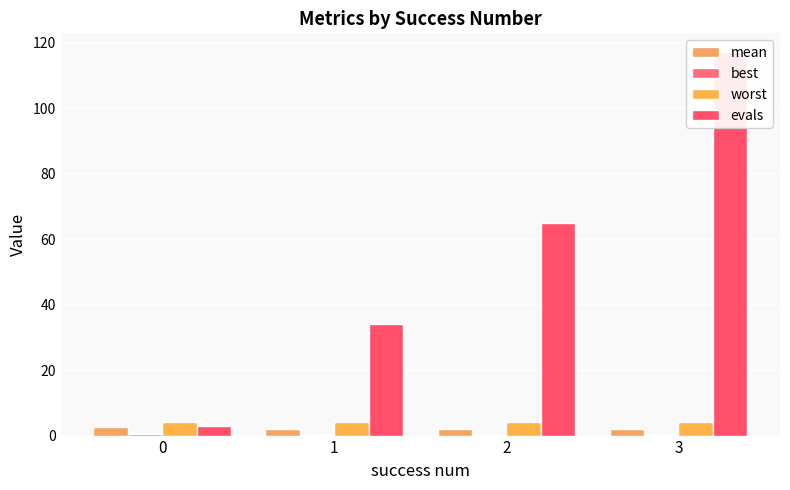

What is the average value of the evals series?

54.8